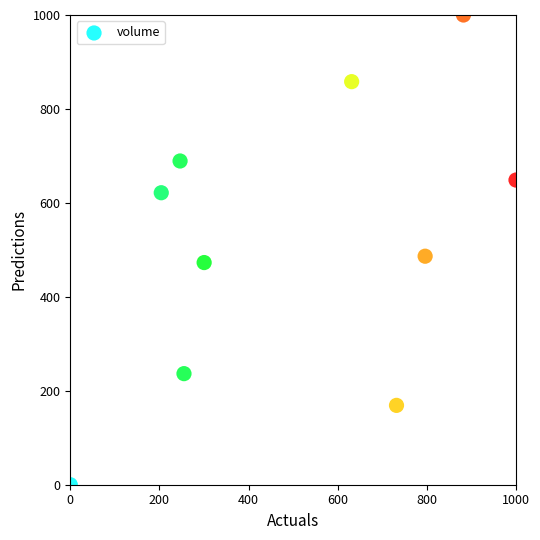

What Y value in the scatter plot is closest to 500?

486.5